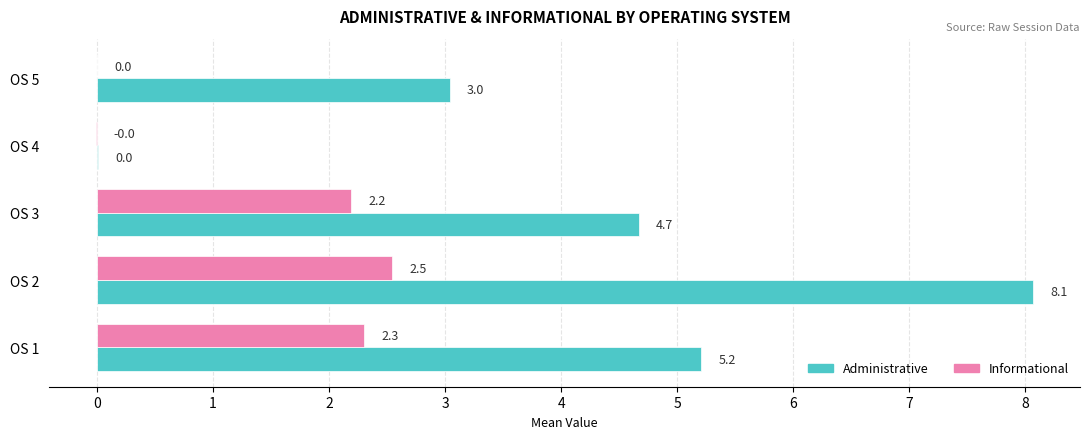

How many categories are shown in the chart?

5